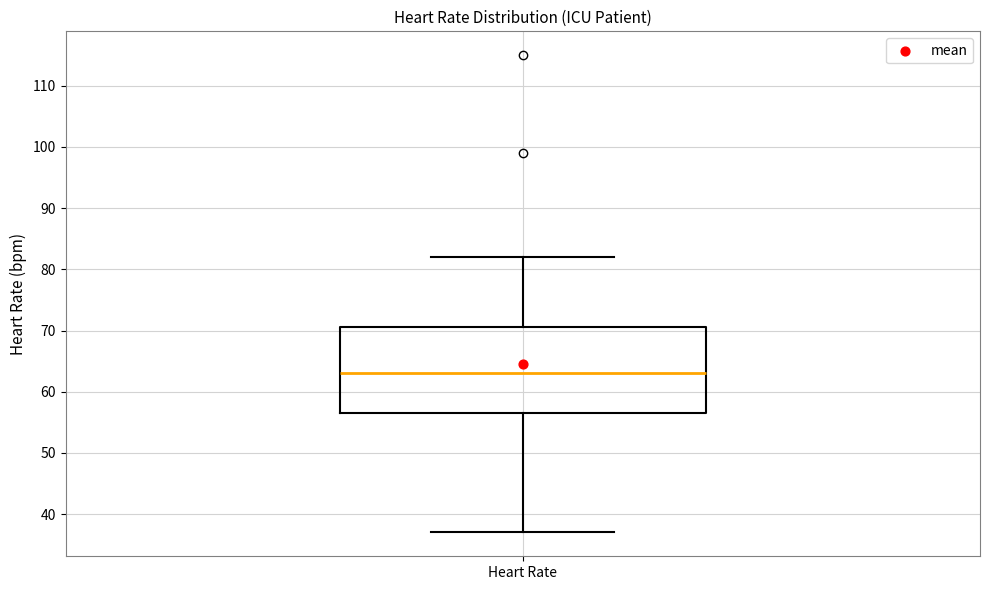

Where does the lower whisker of the box for Heart Rate end on the y-axis? The values are not printed on the chart, so give them approximately, as read against the axis.

37